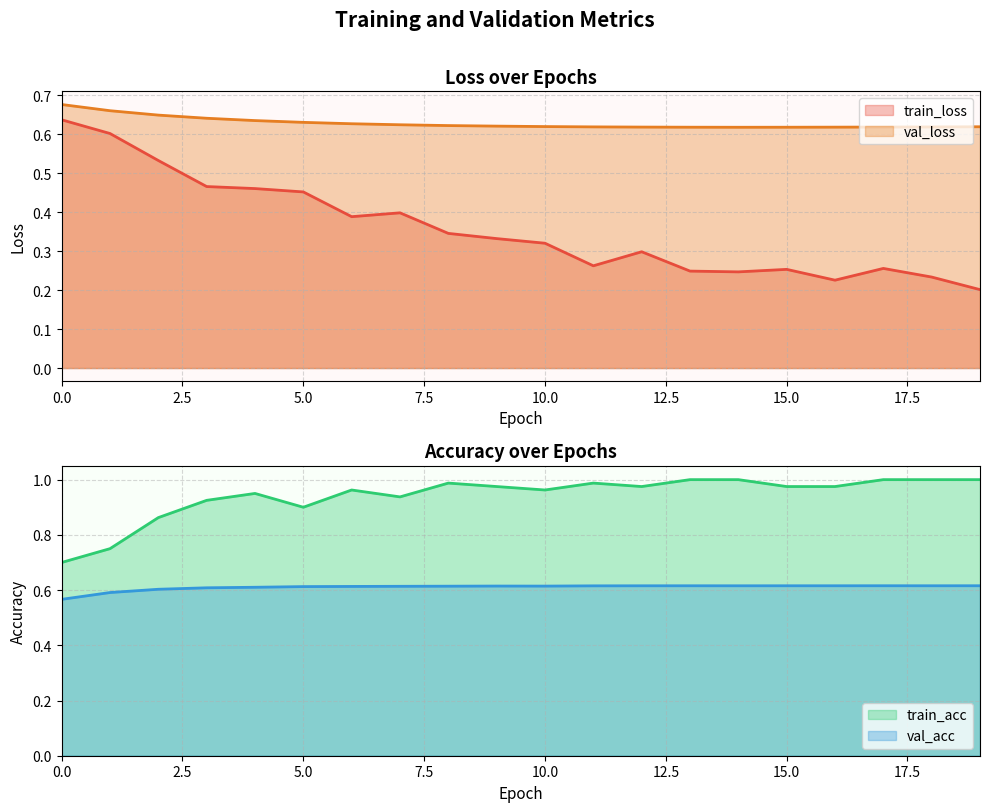

Reading left to right, transcribe all the data shown in this chart.

train_loss: 0=0.6	1=0.6	2=0.5	3=0.5	4=0.5	5=0.5	6=0.4	7=0.4	8=0.3	9=0.3	10=0.3	11=0.3	12=0.3	13=0.2	14=0.2	15=0.3	16=0.2	17=0.3	18=0.2	19=0.2
val_loss: 0=0.7	1=0.7	2=0.6	3=0.6	4=0.6	5=0.6	6=0.6	7=0.6	8=0.6	9=0.6	10=0.6	11=0.6	12=0.6	13=0.6	14=0.6	15=0.6	16=0.6	17=0.6	18=0.6	19=0.6
train_acc: 0=0.7	1=0.8	2=0.9	3=0.9	4=0.9	5=0.9	6=1.0	7=0.9	8=1.0	9=1.0	10=1.0	11=1.0	12=1.0	13=1.0	14=1.0	15=1.0	16=1.0	17=1.0	18=1.0	19=1.0
val_acc: 0=0.6	1=0.6	2=0.6	3=0.6	4=0.6	5=0.6	6=0.6	7=0.6	8=0.6	9=0.6	10=0.6	11=0.6	12=0.6	13=0.6	14=0.6	15=0.6	16=0.6	17=0.6	18=0.6	19=0.6